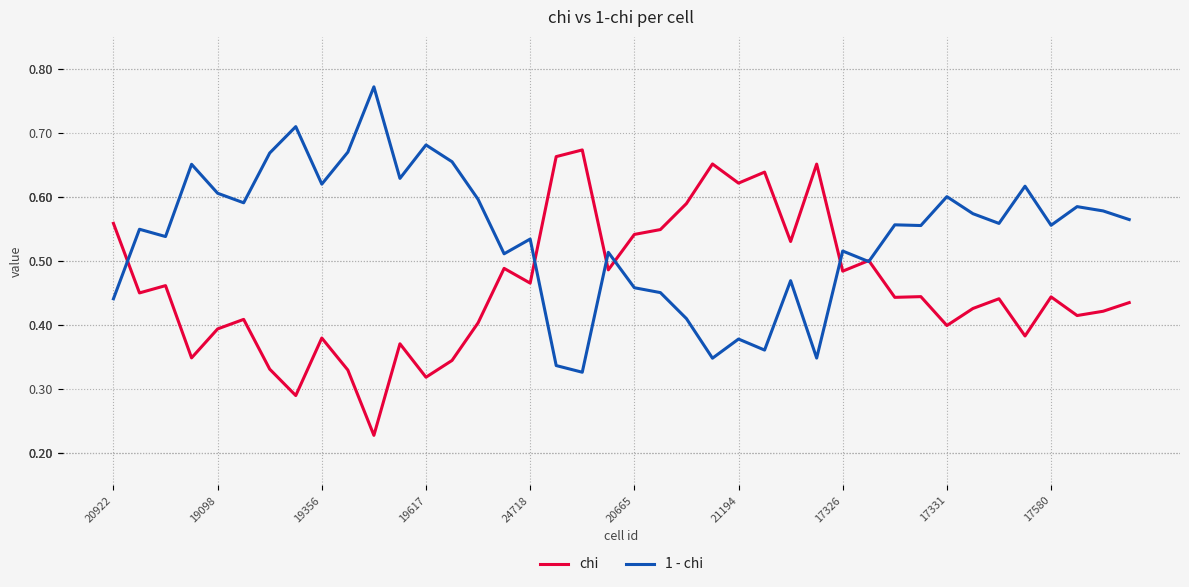

List the series in order of their overall mean, lowest first.

chi, 1 - chi